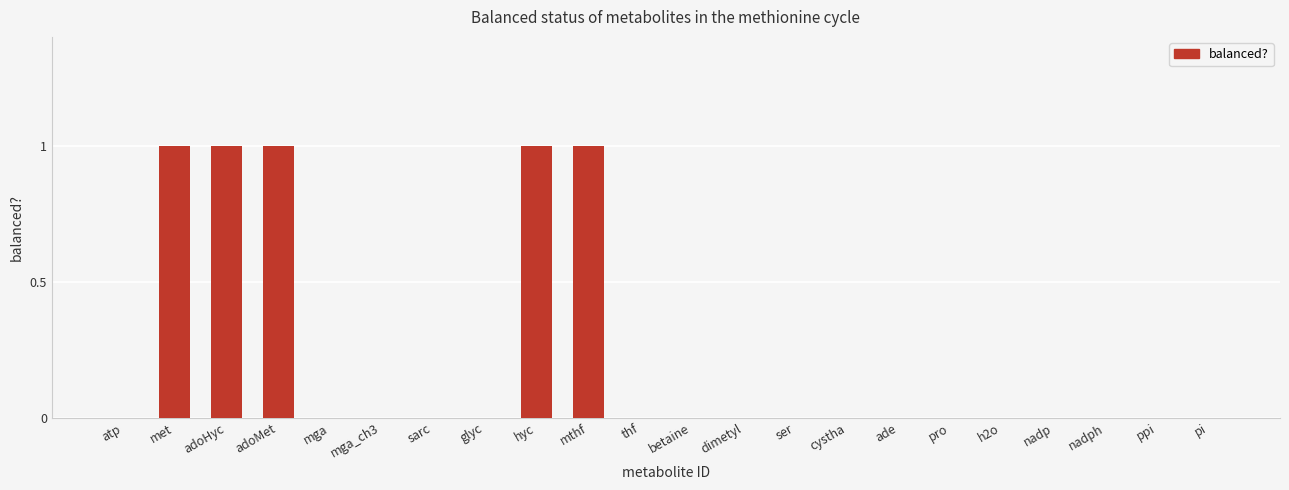

What is the sum of all values?

5